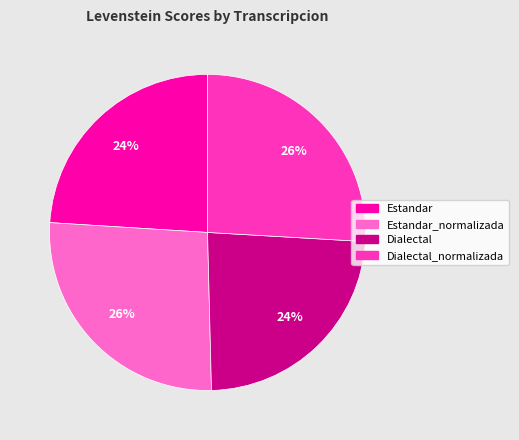

How many segments does this pie chart have?

4